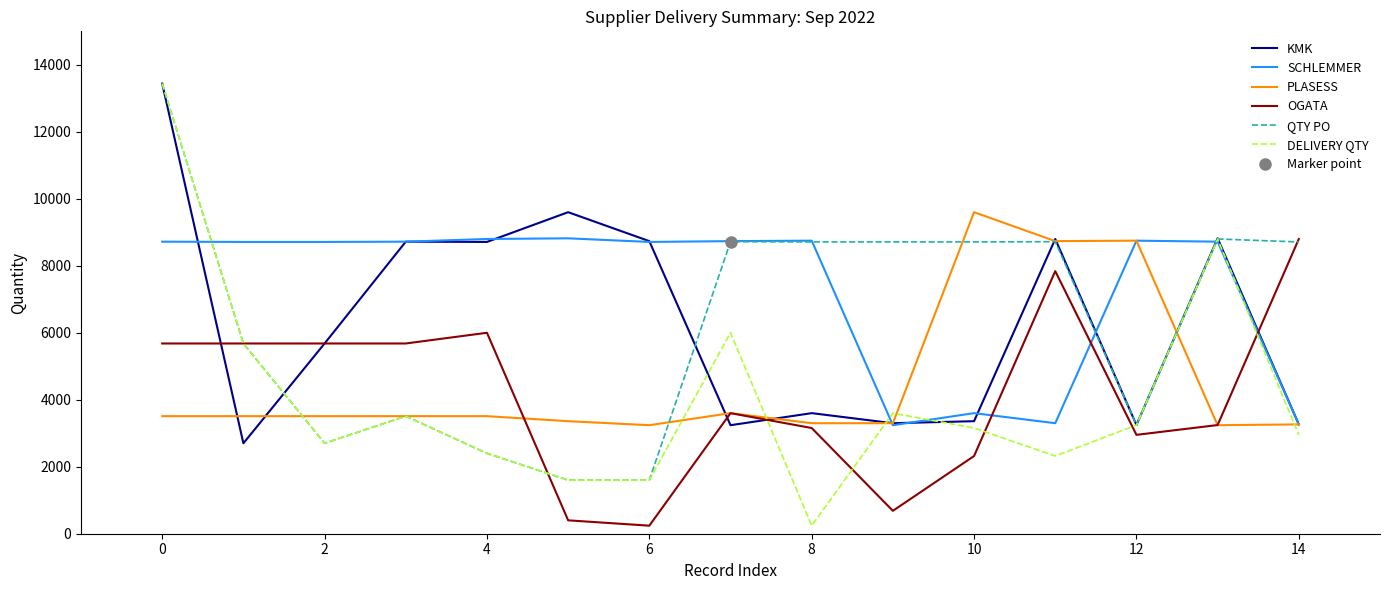

What is the sum of all PLASESS values?

67940